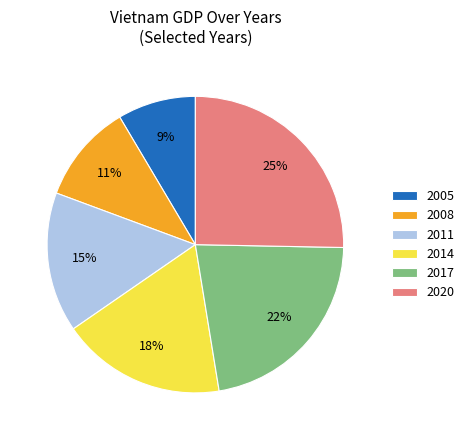

To the nearest percent, what is the average slice percentage?

17%